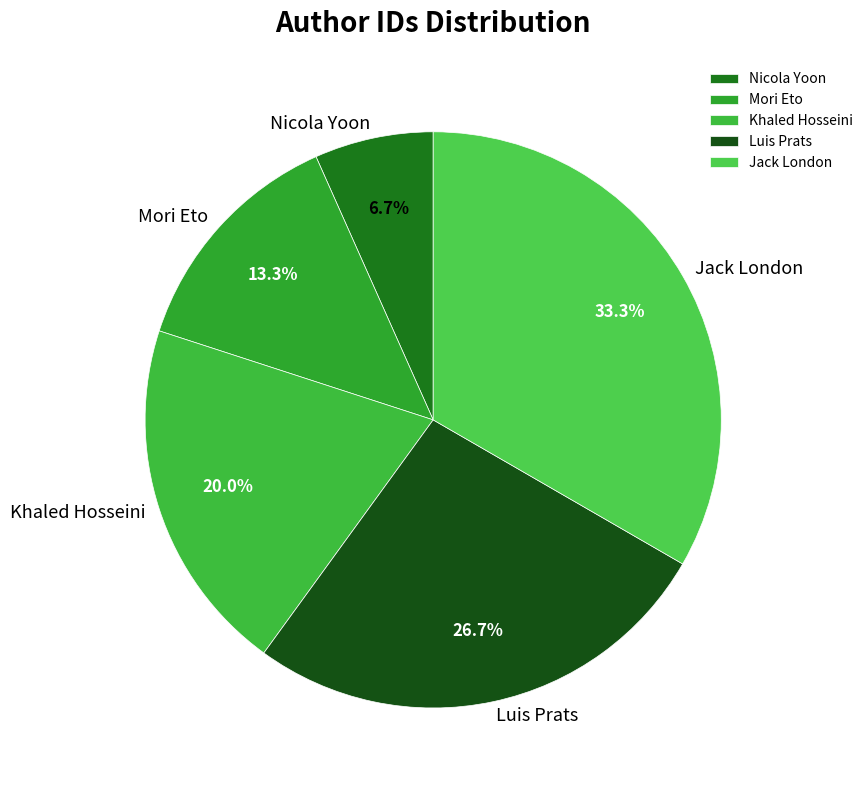

Does Jack London account for over 50% of the chart?

No